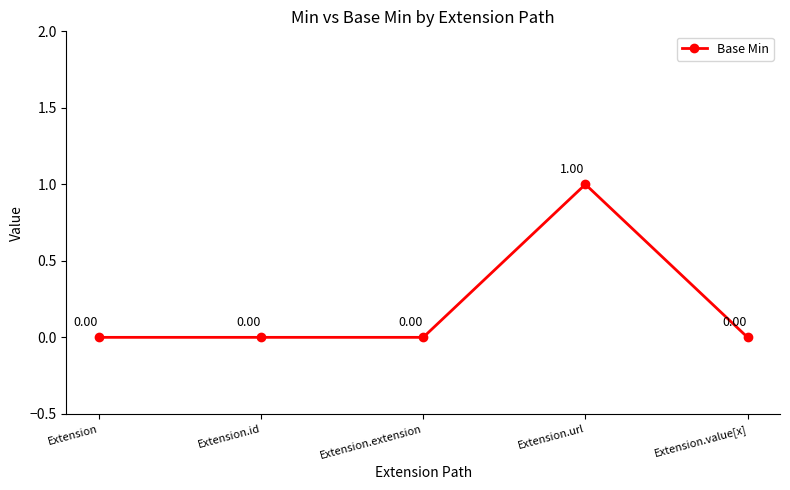

Reading left to right, transcribe all the data shown in this chart.

Extension=0	Extension.id=0	Extension.extension=0	Extension.url=1	Extension.value[x]=0